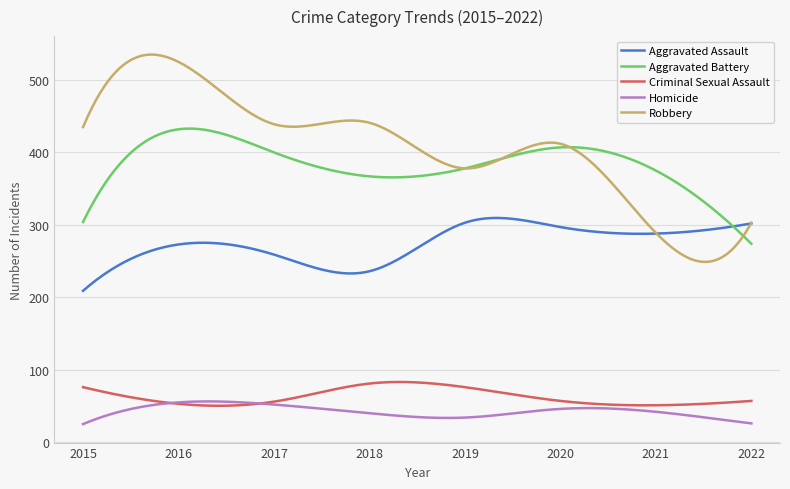

Which series has the largest range (max minus min)?

Robbery